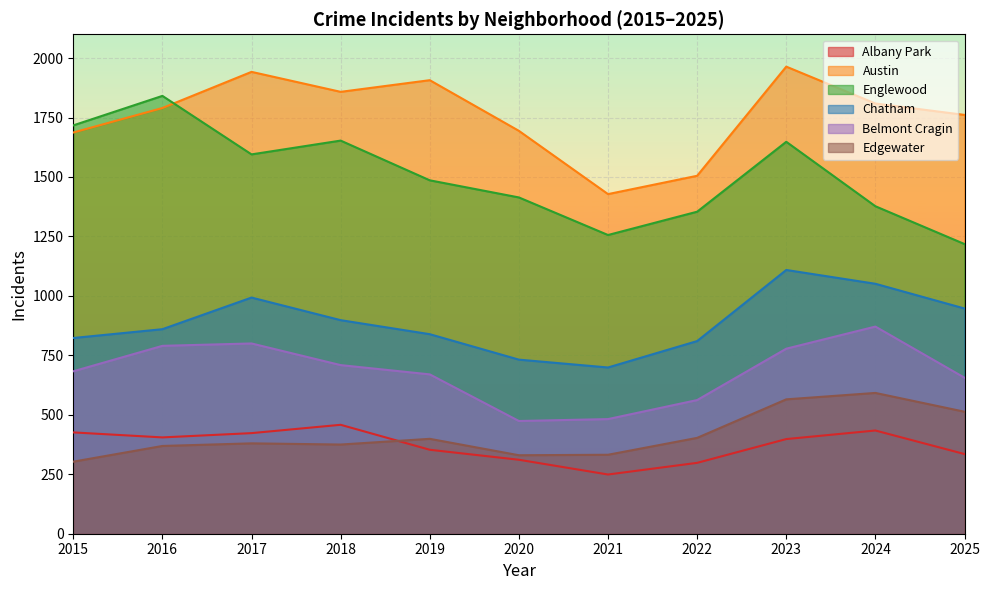

Does the chart display data point markers on the line(s)?

No